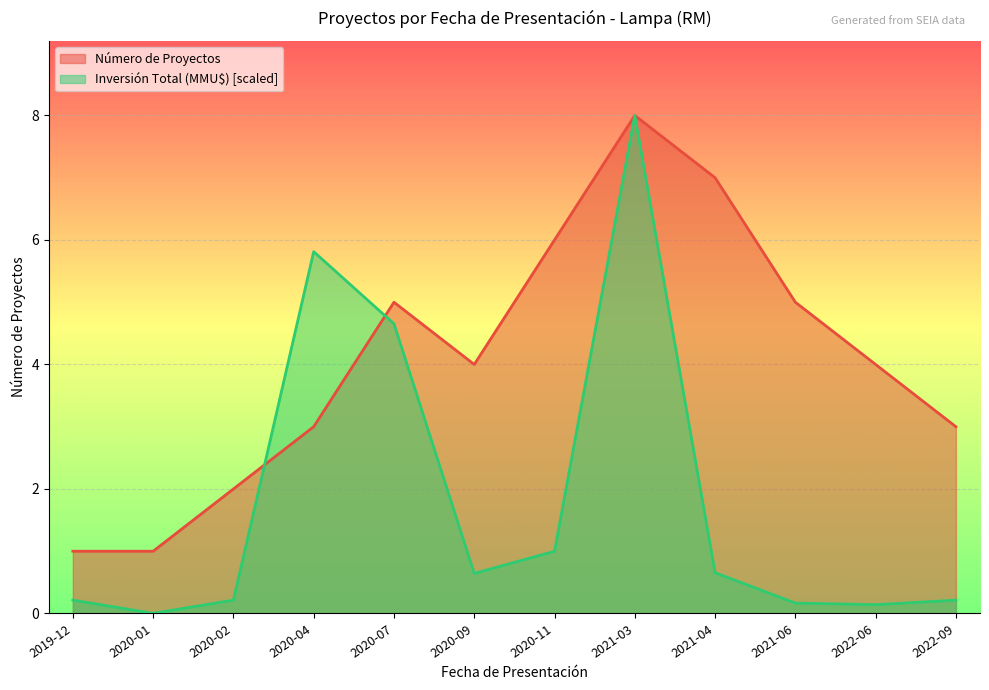

Which category has the highest value in the Inversión Total (MMU$) series?

2021-03